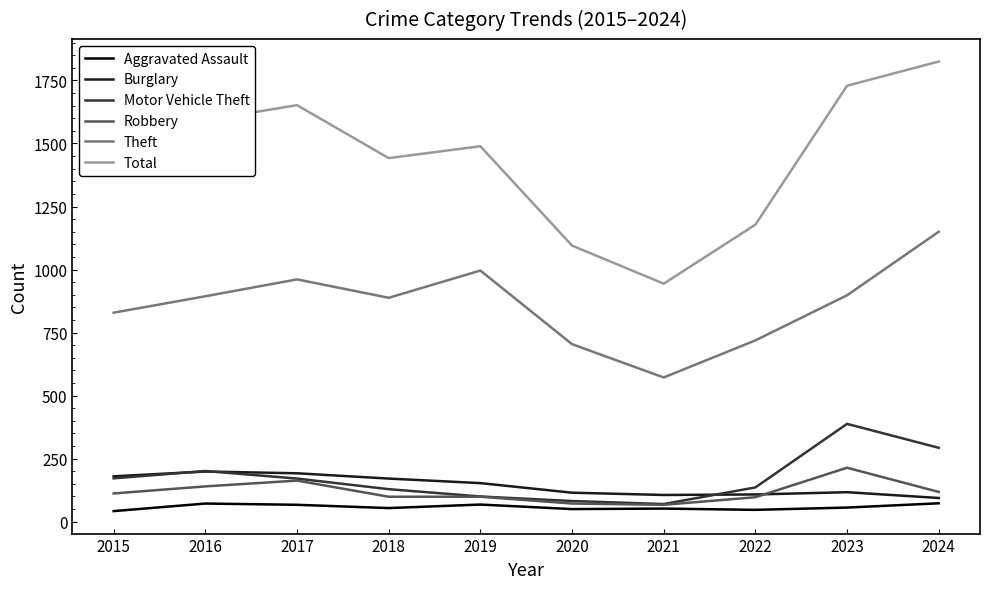

Between 2016 and 2018, which series saw the biggest shift?

Total